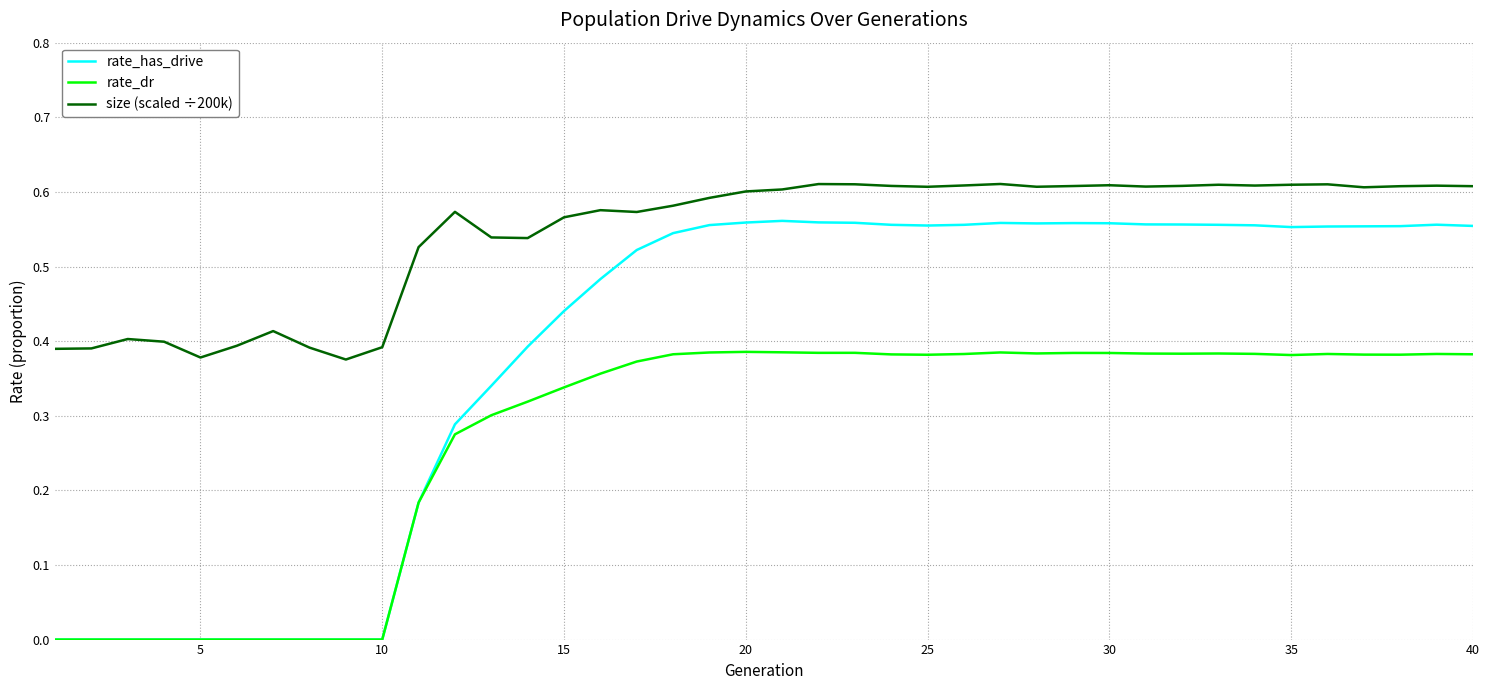

Which series has the largest total across all categories?

size (scaled ÷200k)